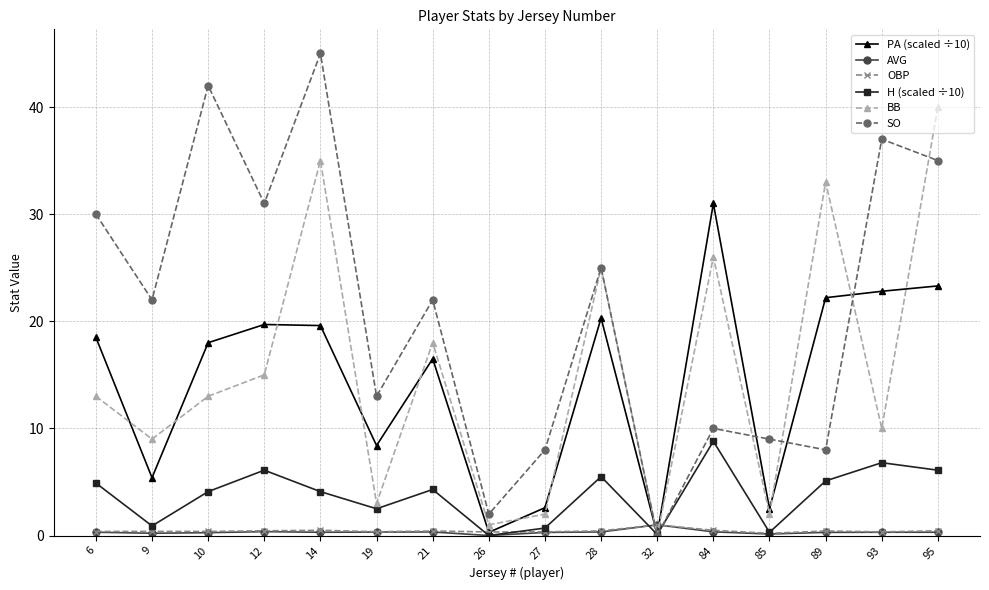

What value does the PA (scaled ÷10) series have at 26?

0.3